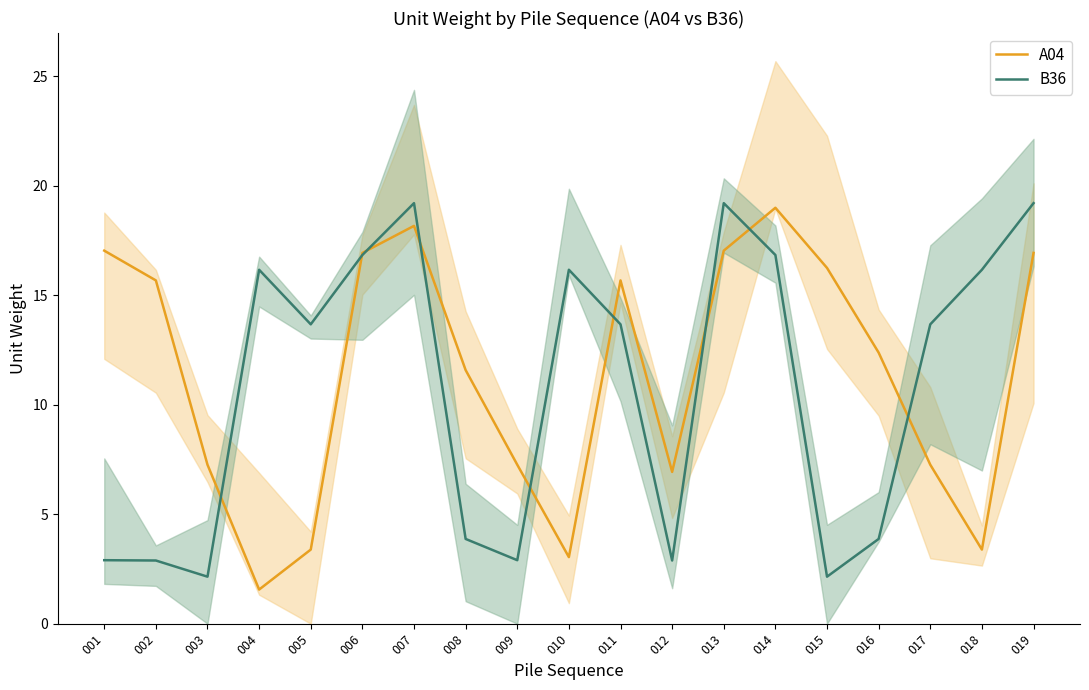

List the series in order of their overall mean, lowest first.

B36, A04